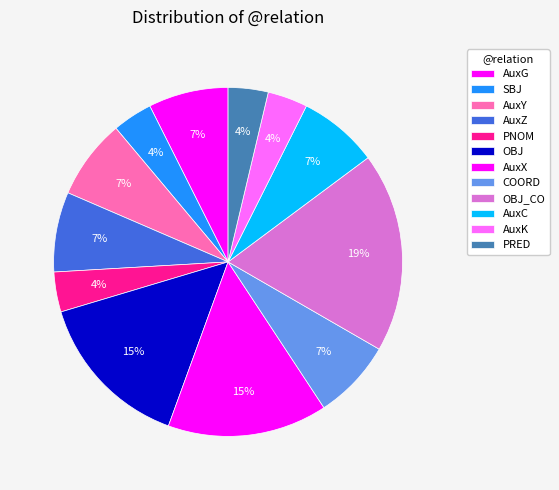

To the nearest percent, what percentage of the pie is AuxZ?

7%